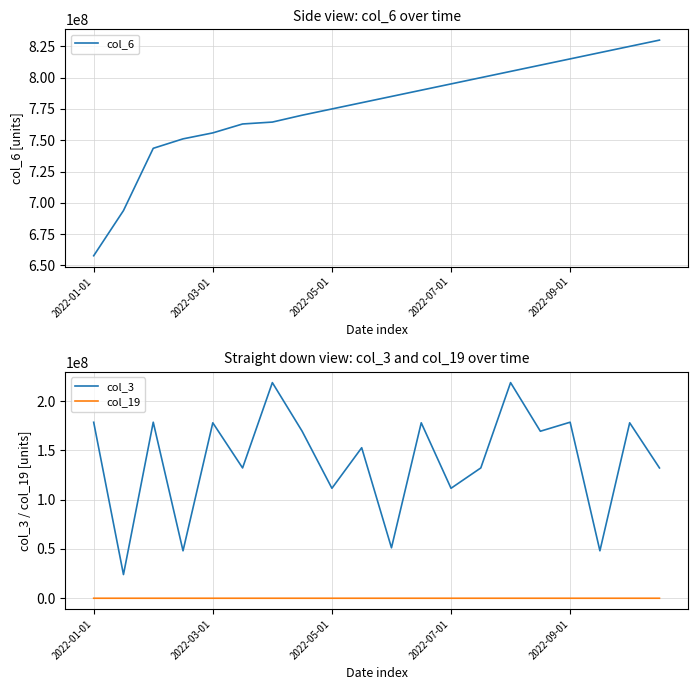

True or false: col_3 and col_19 cross at least once.

False